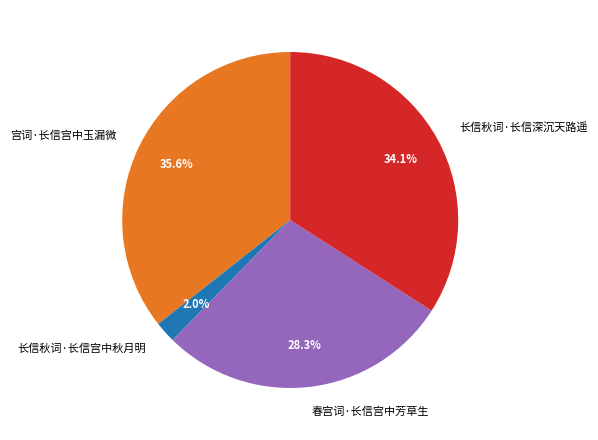

To the nearest percent, what portion does 长信秋词·长信深沉天路遥 represent?

34%